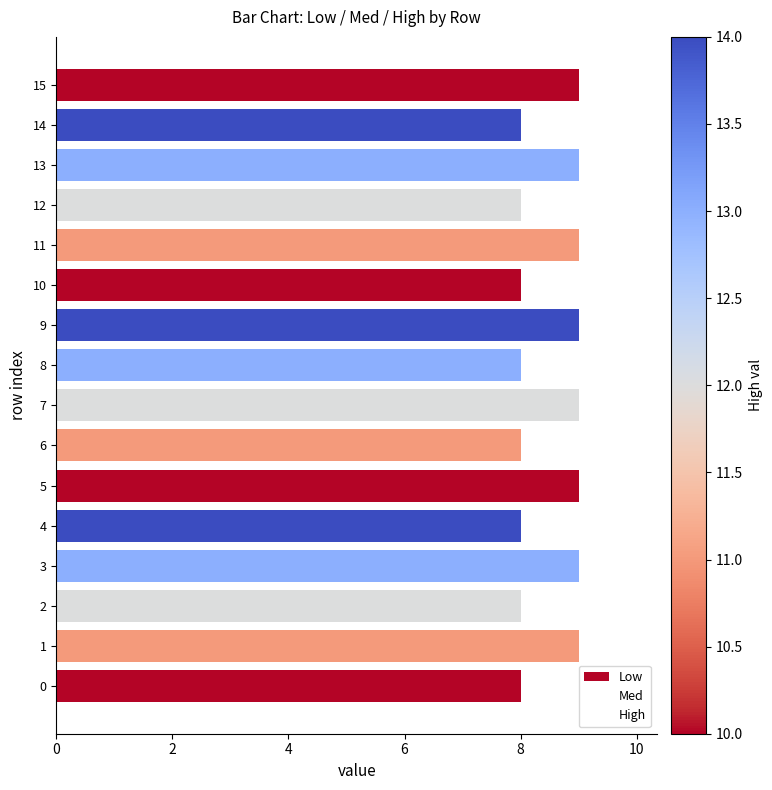

What is the sum of all values?

136